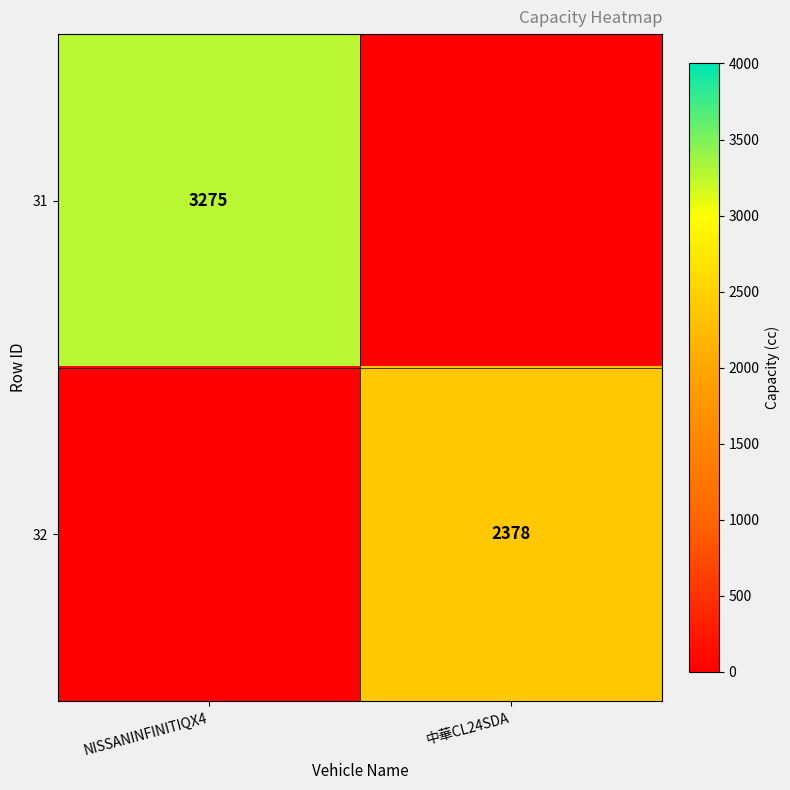

Is the value of 31 at NISSANINFINITIQX4 greater than the value of 32 at 中華CL24SDA?

Yes